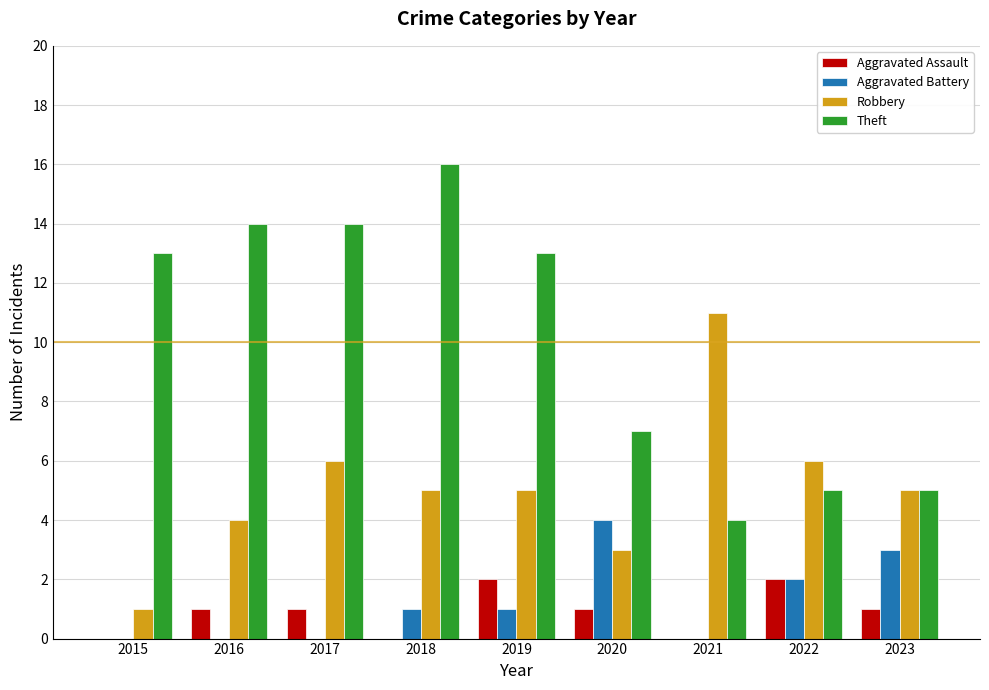

The Theft series shows 19 at 2016. True or false?

False